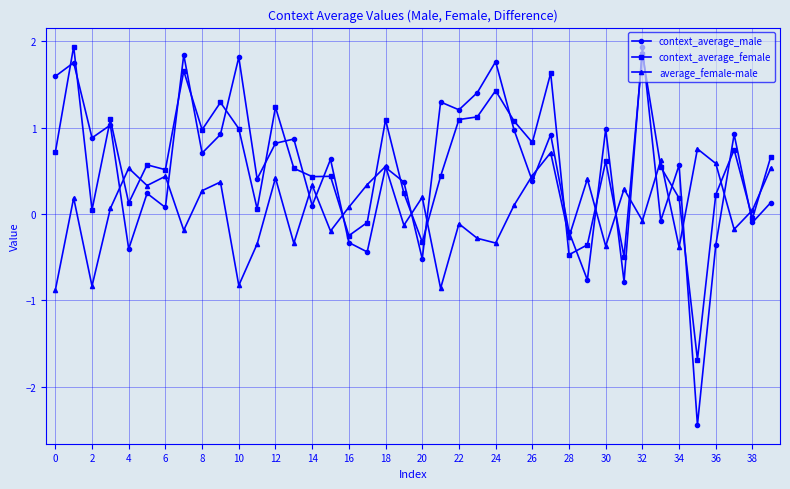

How many data points does each series have?

40